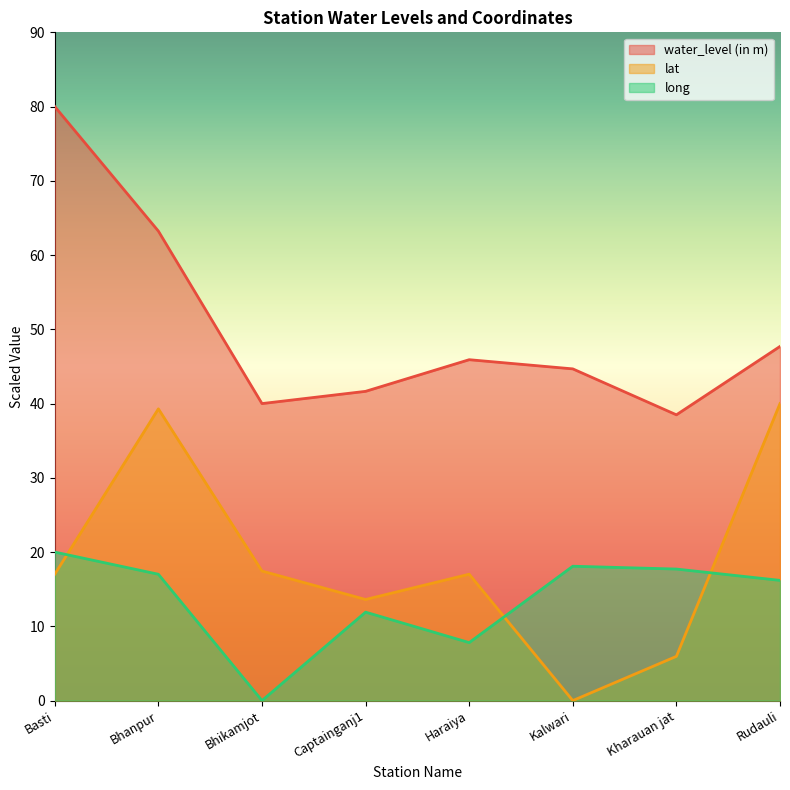

What is the label of the 2nd point from the right?

Kharauan jat